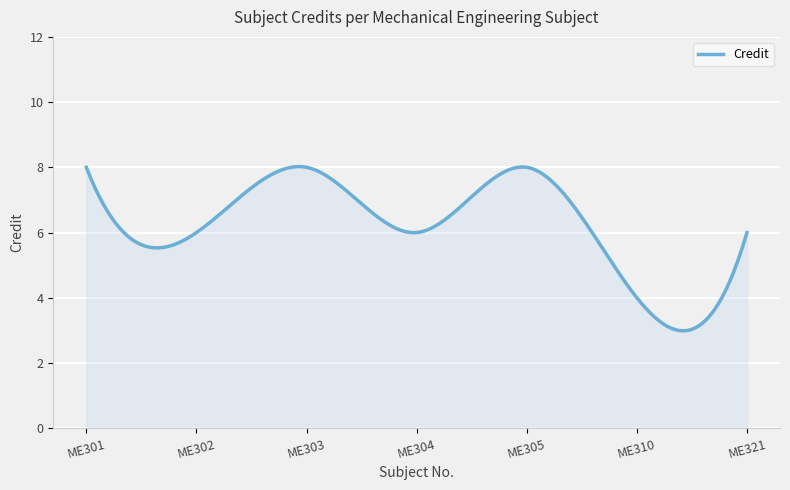

Does the chart have visible grid lines?

Yes